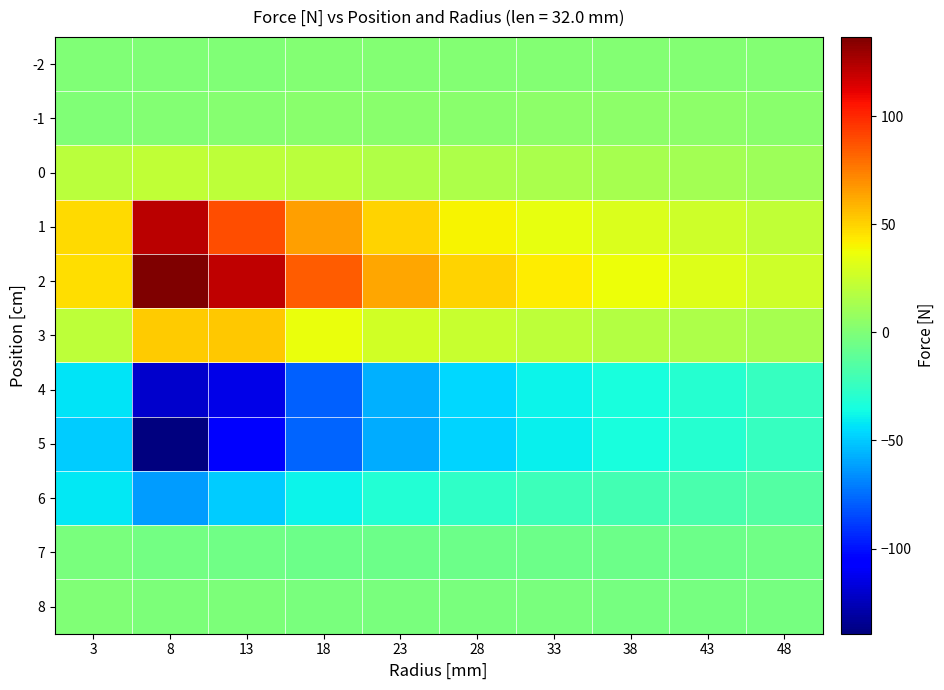

Which series changed the most between 38 and 43?

2